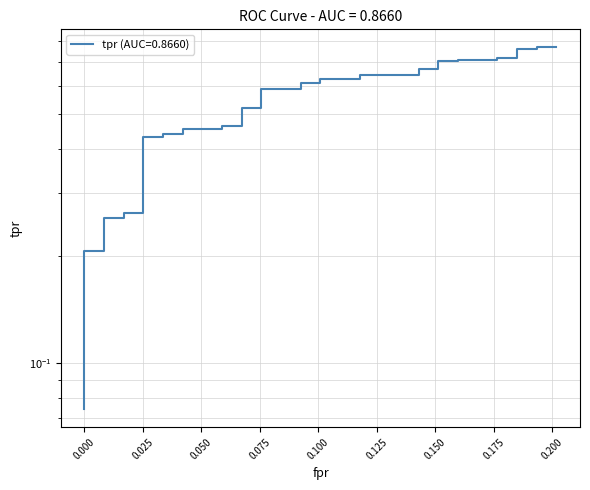

What is the average value?

0.5